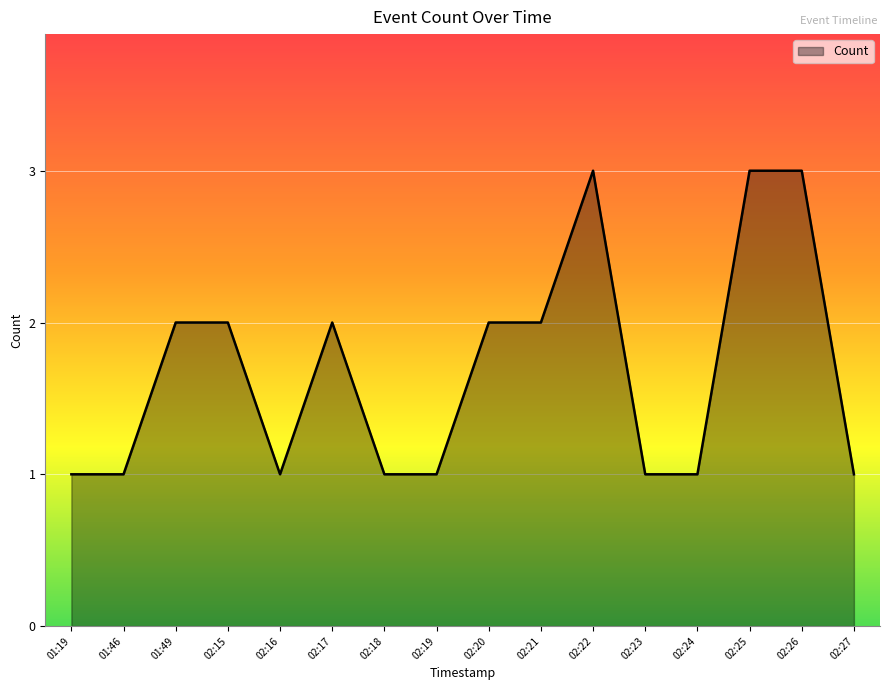

The chart shows a value of 3 at 02:17. True or false?

False